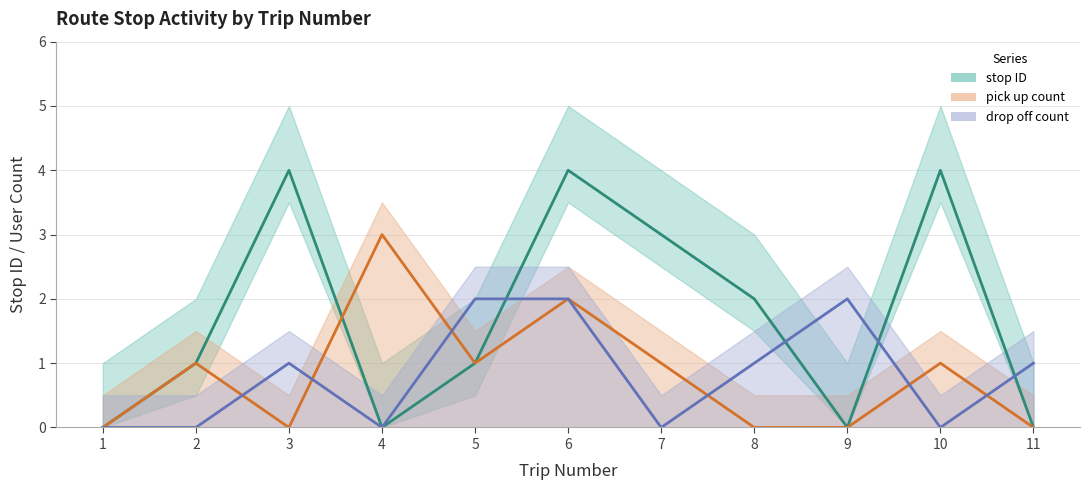

How many intersections are there between pick up count and stop ID?

1